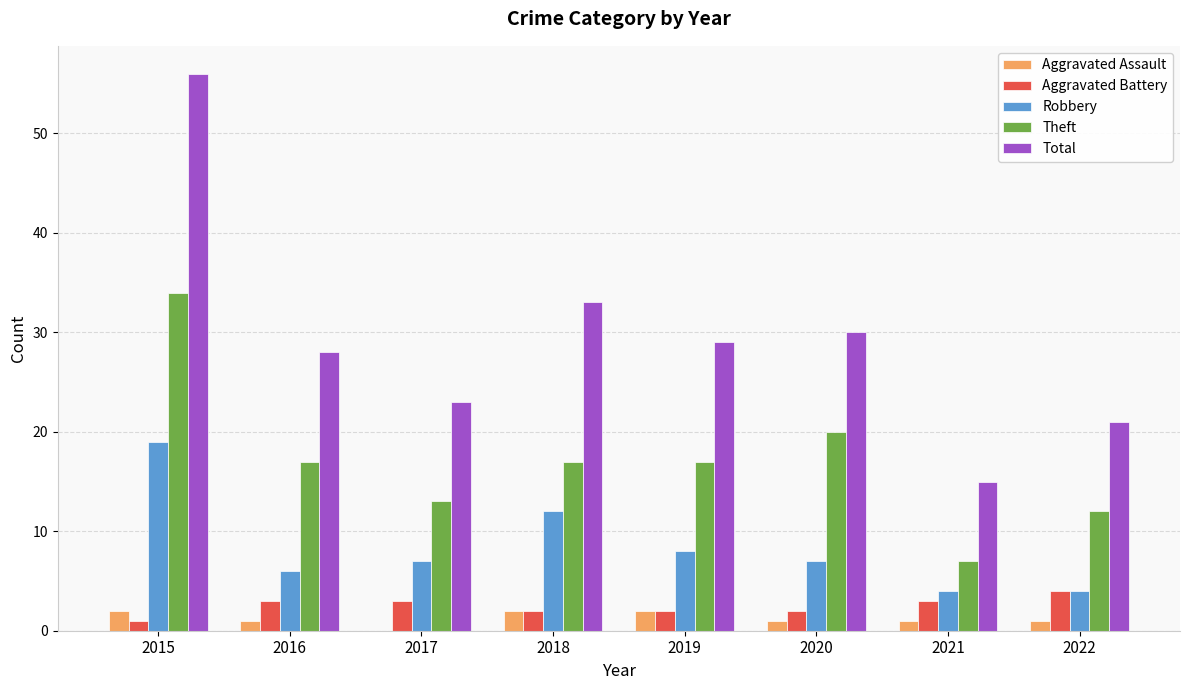

What are all the series names shown in the legend?

Aggravated Assault, Aggravated Battery, Robbery, Theft, Total